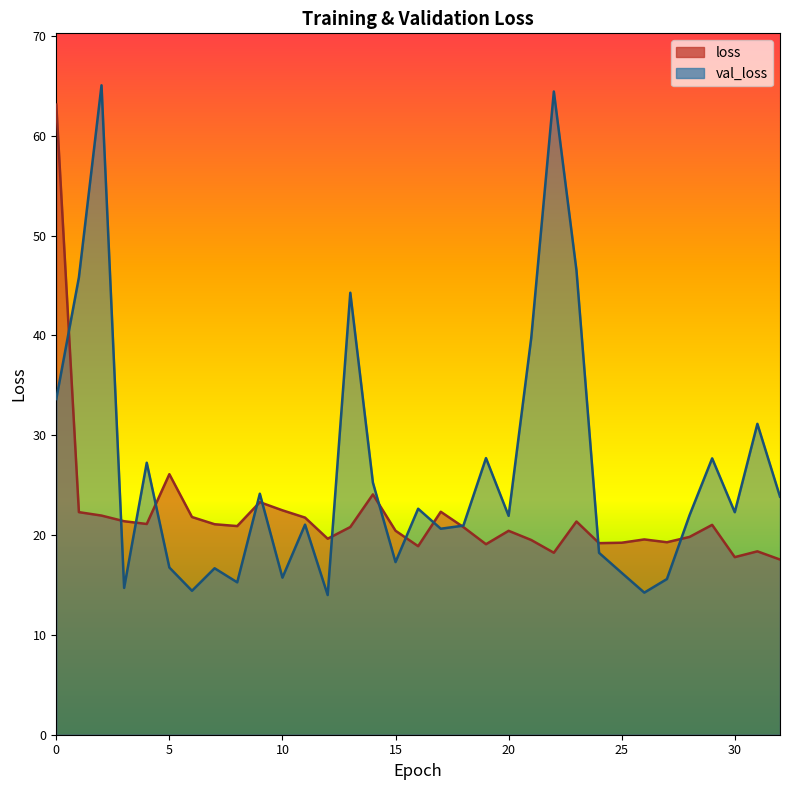

How many lines are shown in the chart?

2